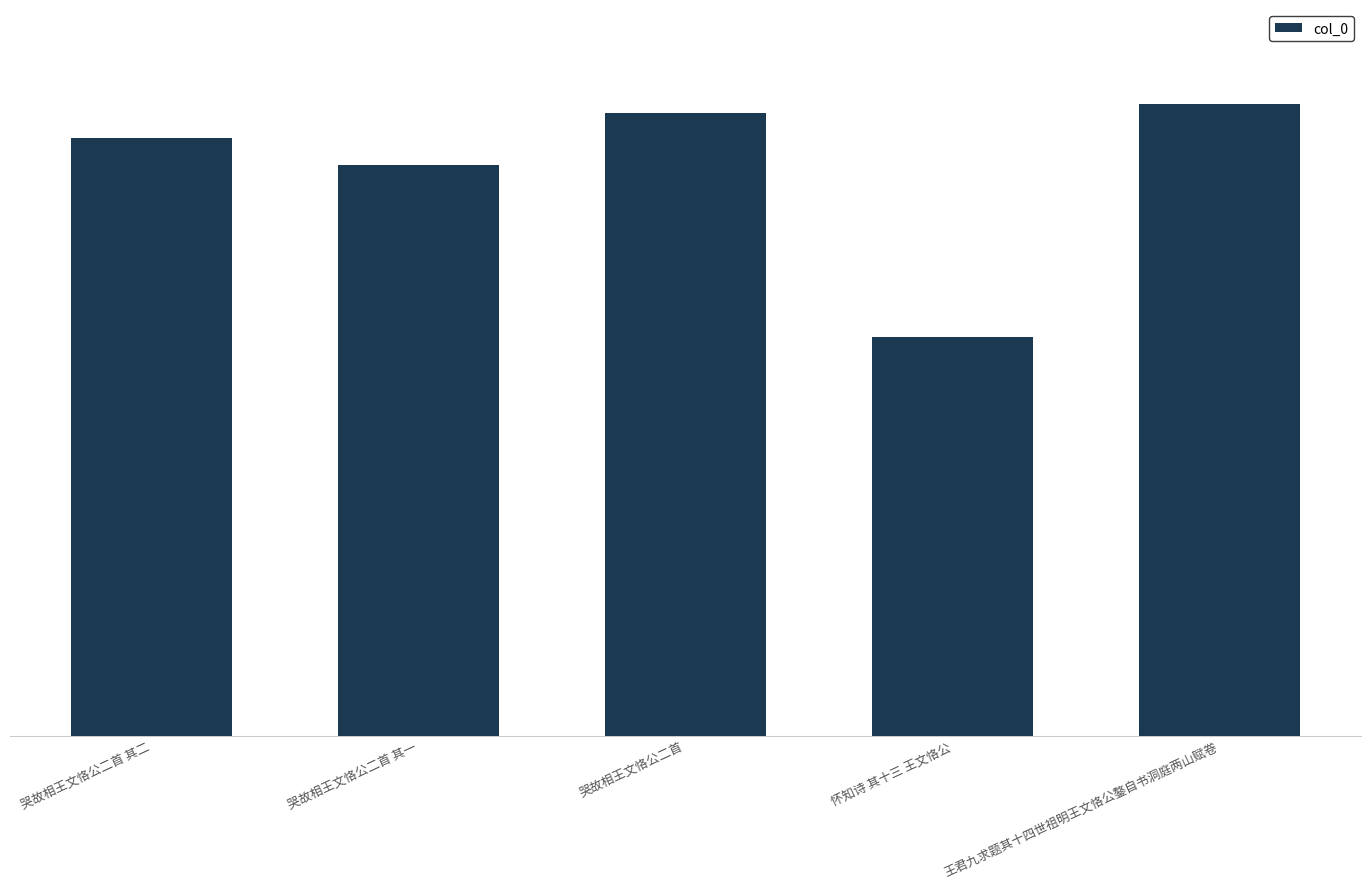

Between 哭故相王文恪公二首 其一 and 哭故相王文恪公二首, which is larger?

哭故相王文恪公二首